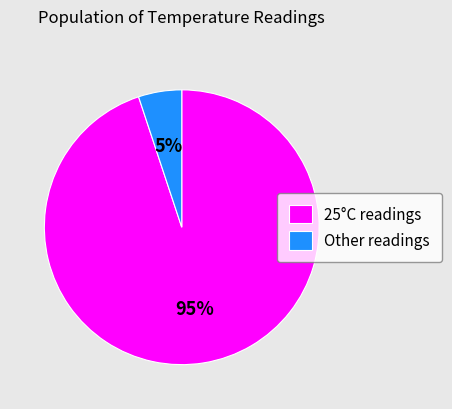

Is there any slice that represents more than half of the pie?

Yes